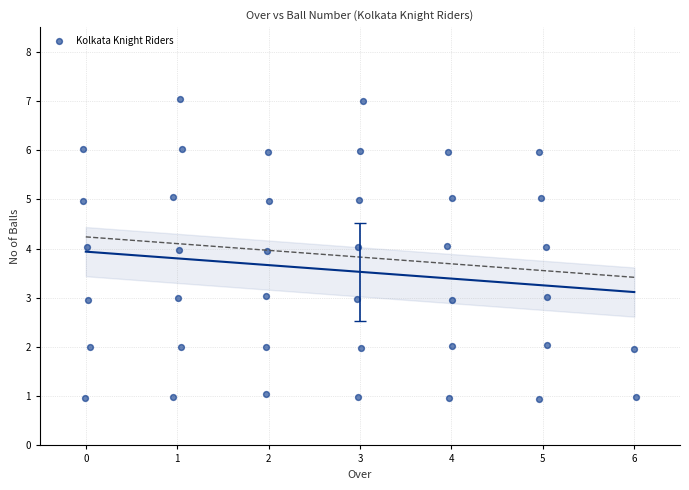

What is the range of X values (max minus min)?

6.1